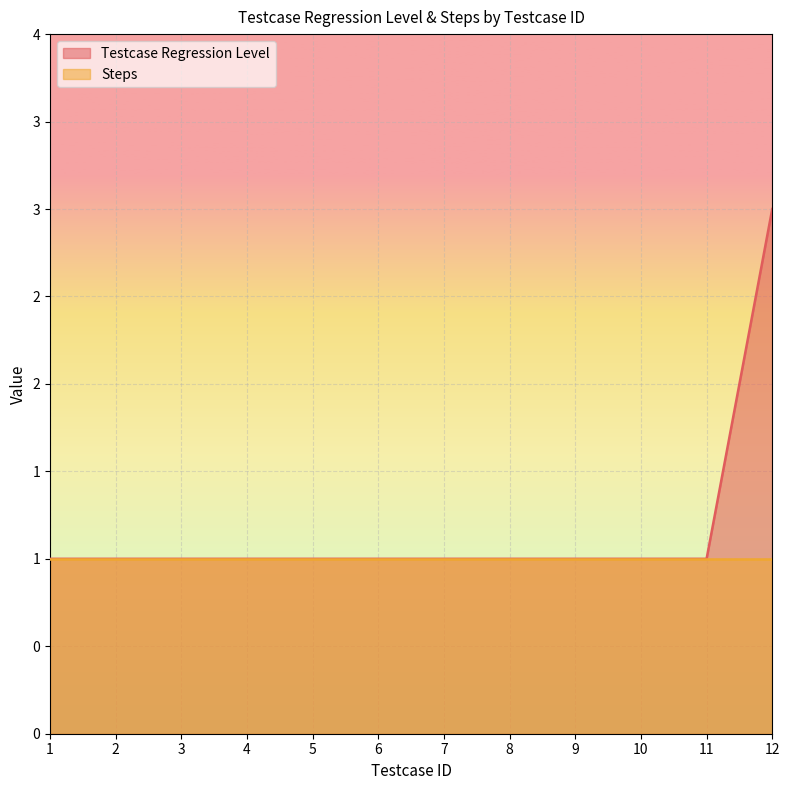

The chart shows a value of 1 at 9. True or false?

True